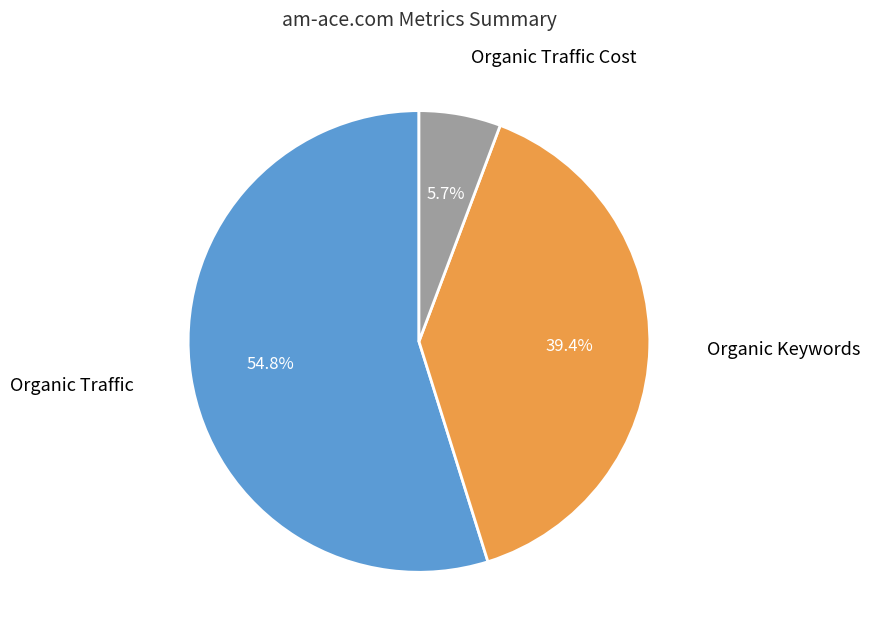

Is there a majority slice in this chart?

Yes